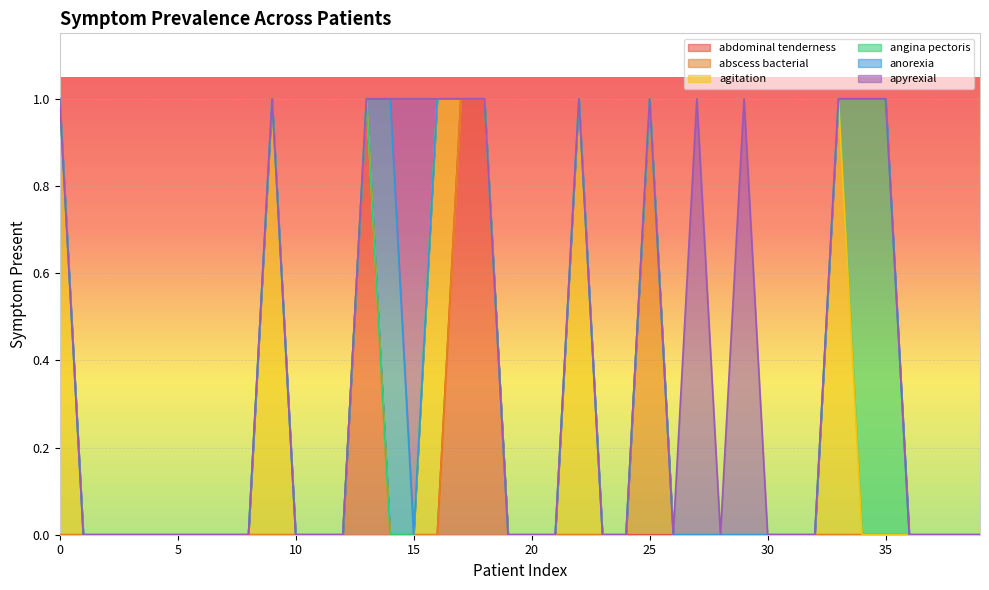

Reading left to right, list all the values displayed in this chart.

abdominal tenderness: 0	0	0	0	0	0	0	0	0	0	0	0	0	1	0	0	0	1	1	0	0	0	0	0	0	0	0	0	0	0	0	0	0	0	0	0	0	0	0	0
abscess bacterial: 0	0	0	0	0	0	0	0	0	0	0	0	0	0	0	0	0	0	0	0	0	0	0	0	0	1	0	0	0	0	0	0	0	0	0	0	0	0	0	0
agitation: 1	0	0	0	0	0	0	0	0	1	0	0	0	0	0	0	1	0	0	0	0	0	1	0	0	0	0	0	0	0	0	0	0	1	0	0	0	0	0	0
angina pectoris: 0	0	0	0	0	0	0	0	0	0	0	0	0	0	0	0	0	0	0	0	0	0	0	0	0	0	0	0	0	0	0	0	0	0	1	1	0	0	0	0
anorexia: 0	0	0	0	0	0	0	0	0	0	0	0	0	0	1	0	0	0	0	0	0	0	0	0	0	0	0	0	0	0	0	0	0	0	0	0	0	0	0	0
apyrexial: 0	0	0	0	0	0	0	0	0	0	0	0	0	0	0	1	0	0	0	0	0	0	0	0	0	0	0	1	0	1	0	0	0	0	0	0	0	0	0	0